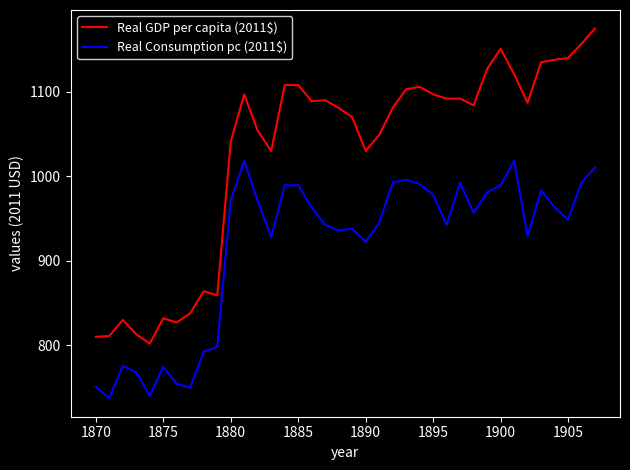

Which series has the widest spread of values?

Real GDP per capita (2011$)